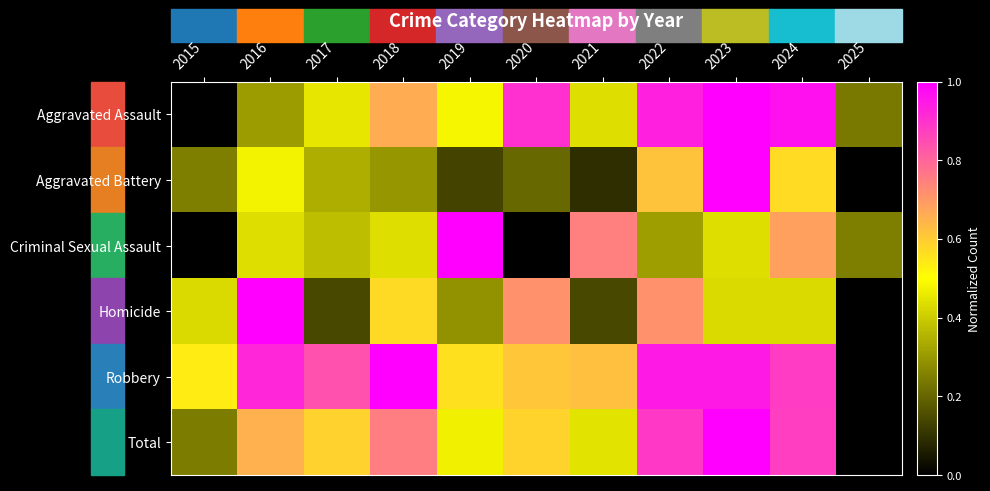

What is the difference between the highest and lowest values at 2023?

0.6